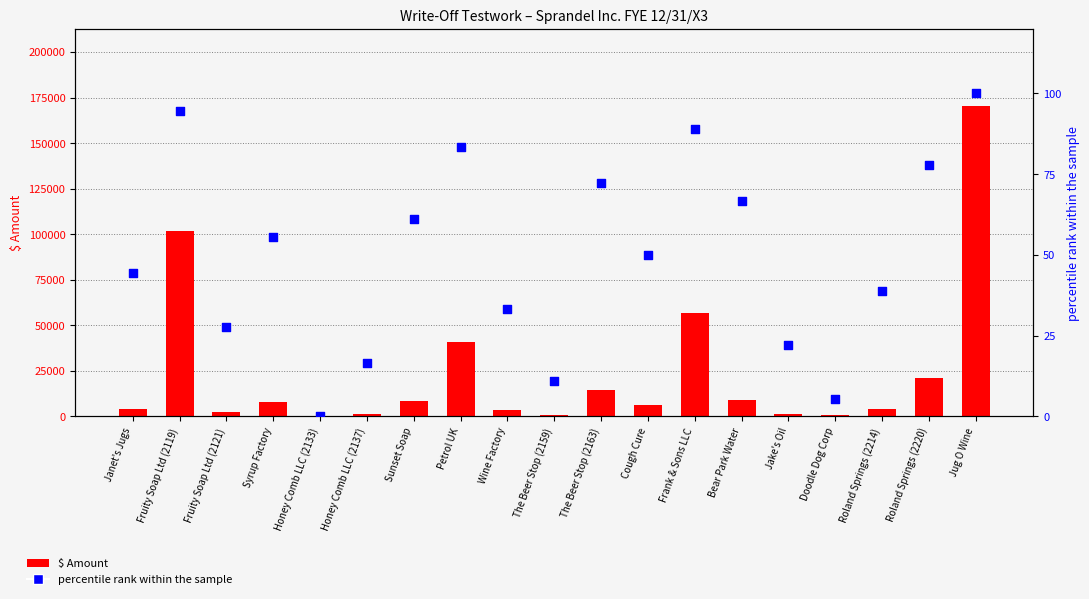

Which series has the largest total across all categories?

$ Amount